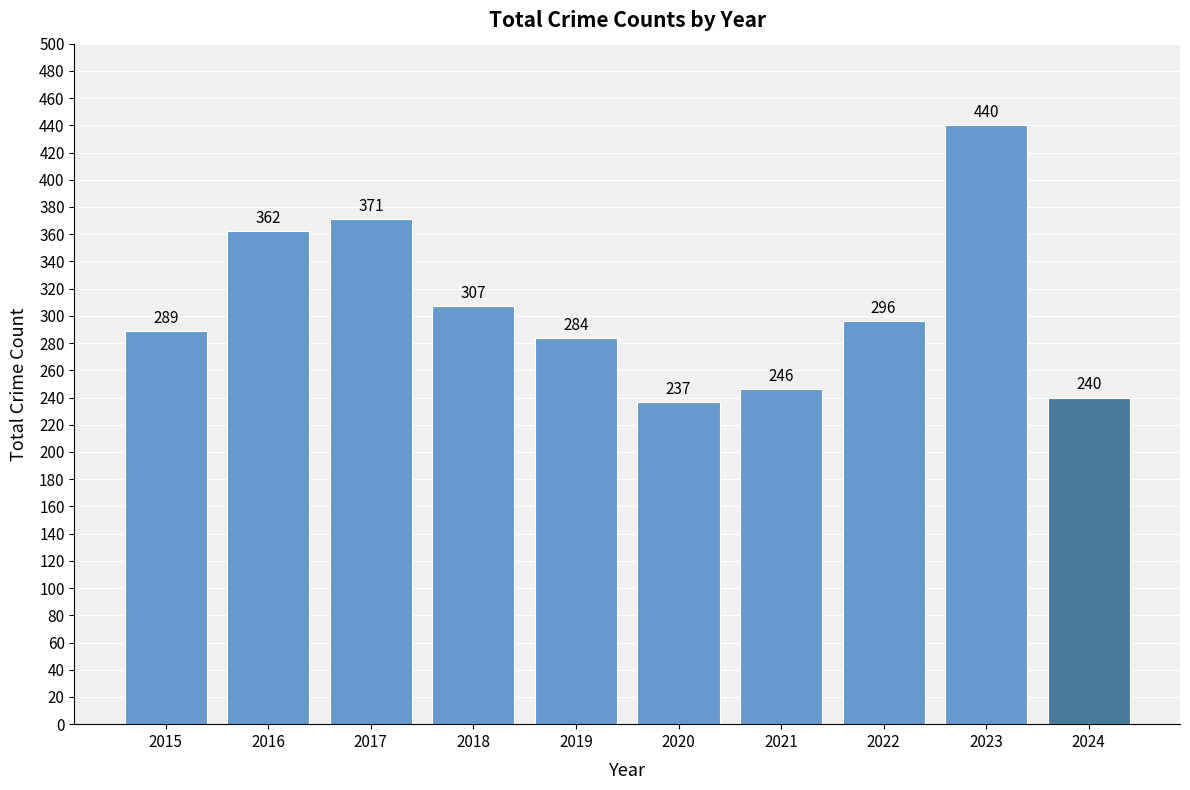

Which label corresponds to the smallest value in the chart?

2020